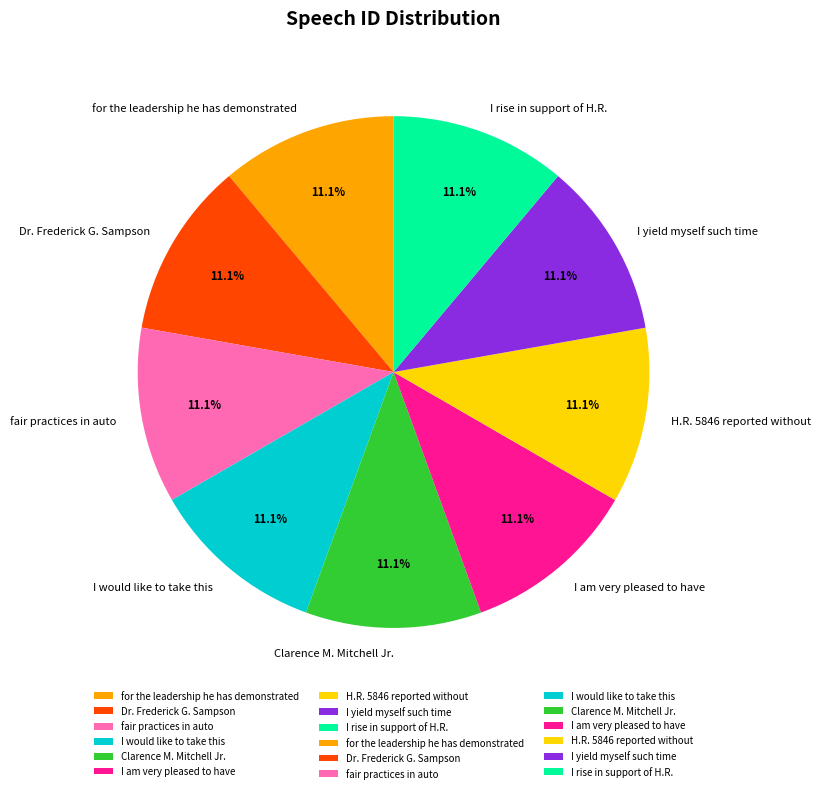

Approximately how many times larger is the value at I would like to take this compared to for the leadership he has demonstrated?

1.0